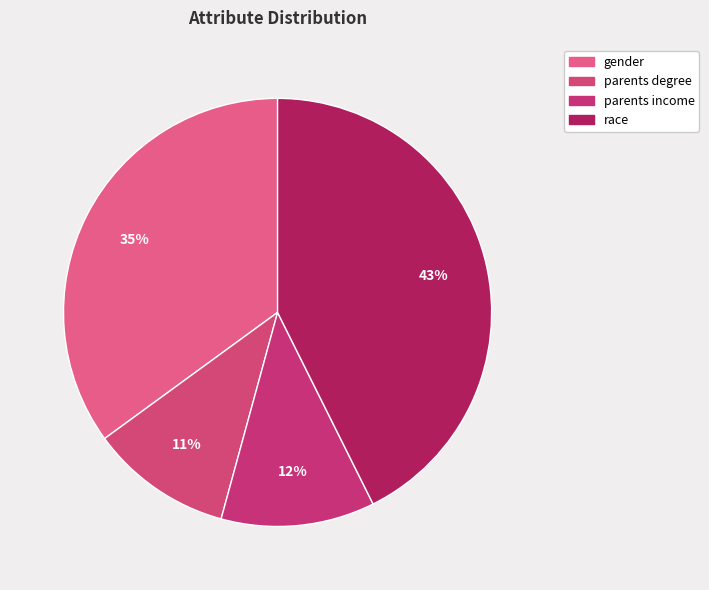

What portion of the pie excludes gender?

65.0%